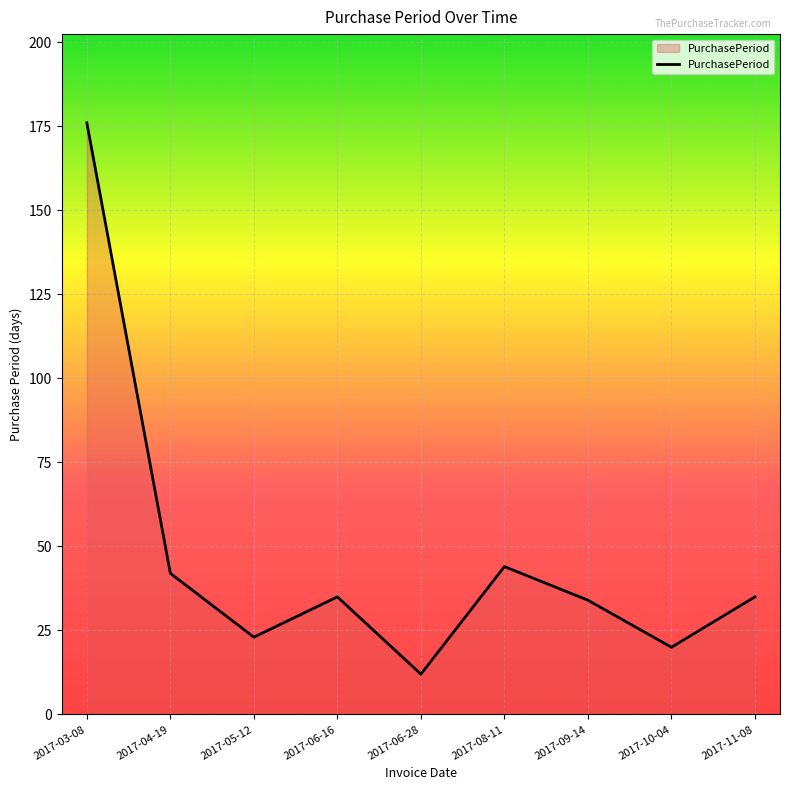

How many lines are shown in the chart?

1